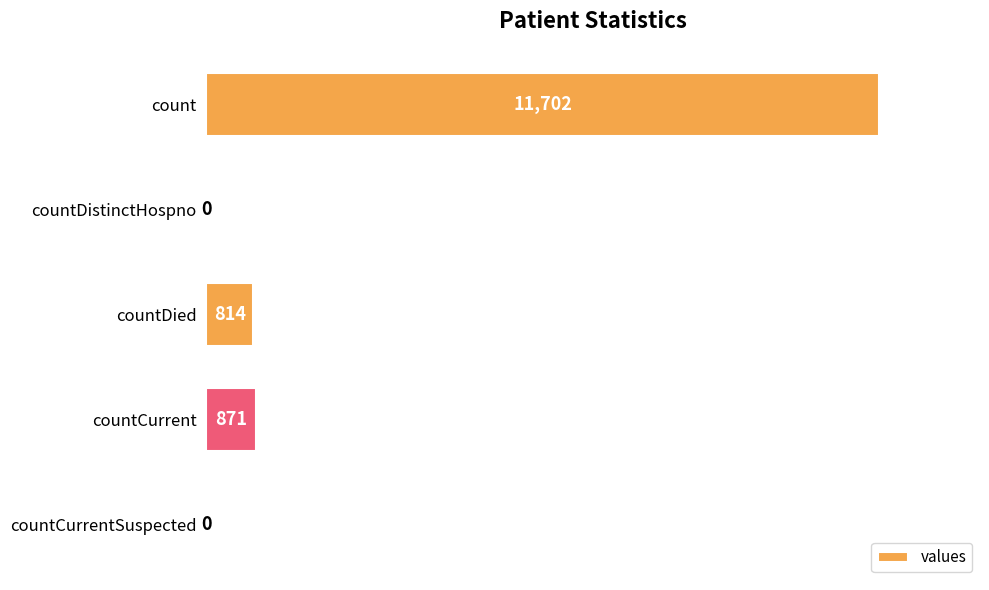

Is it true that the value at countDistinctHospno is 0?

True